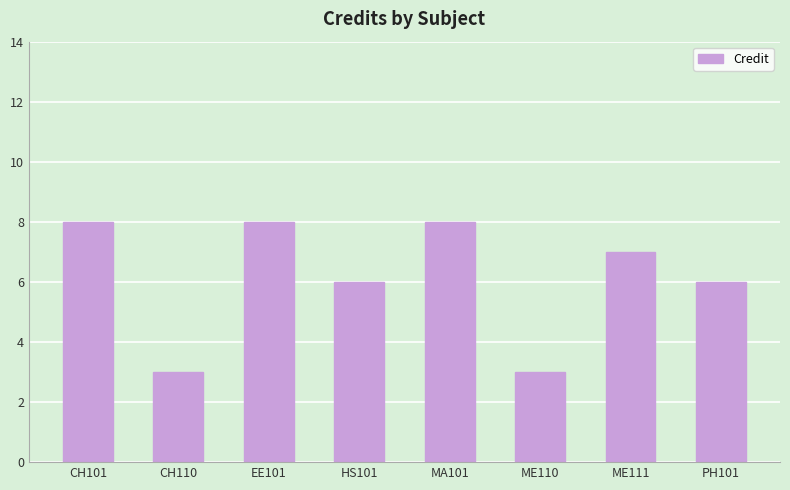

Count the values in the range 6 to 8.

6